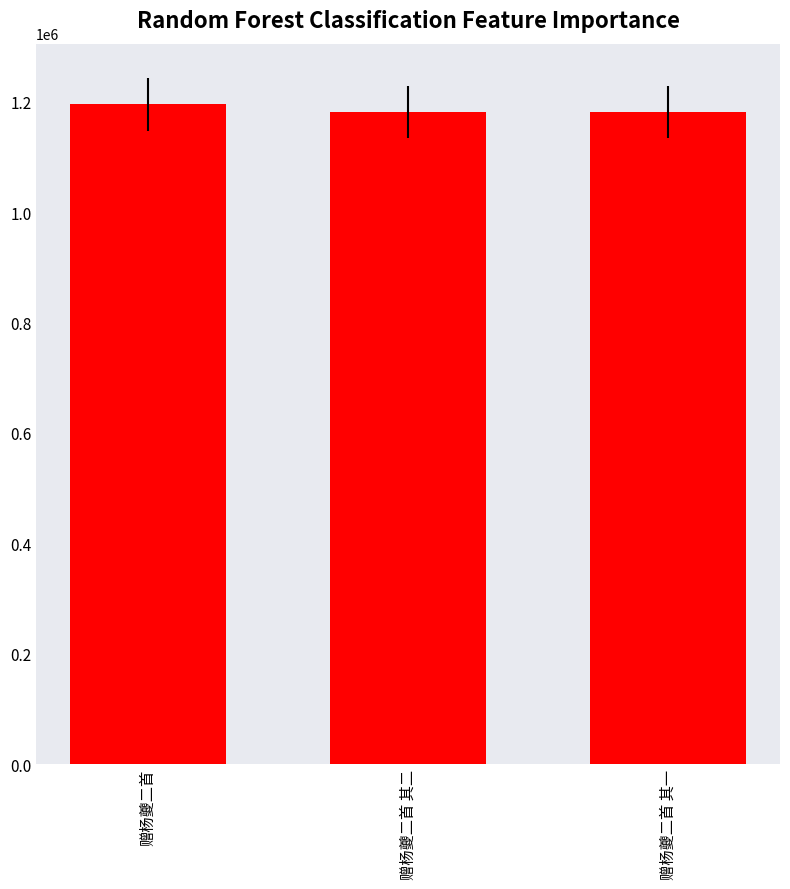

What is the label of the 2nd bar from the left?

赠杨夔二首 其二